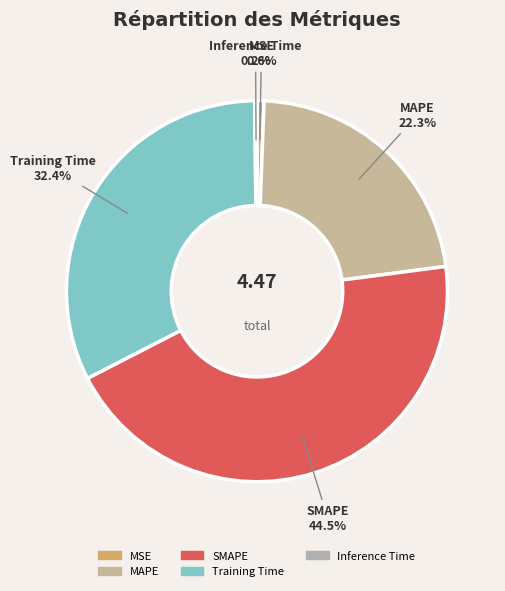

Is there a majority slice in this chart?

No